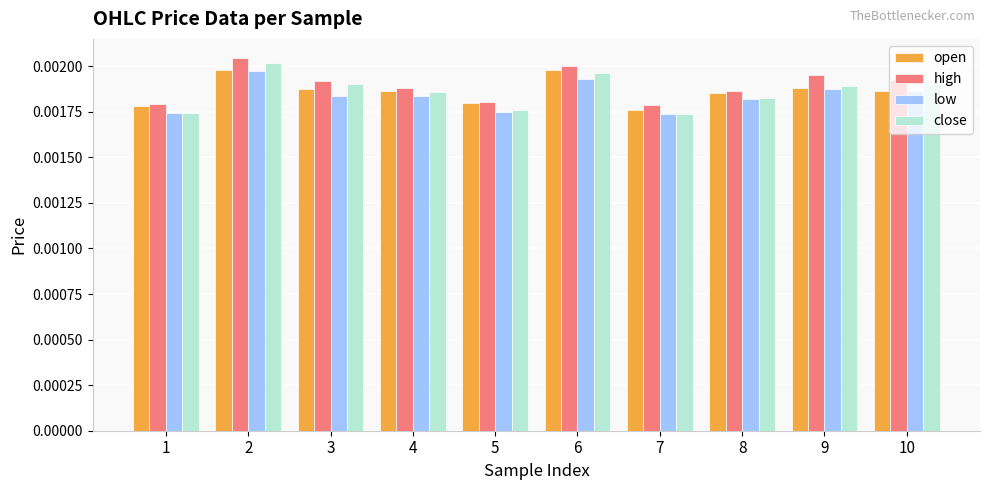

Count the close values in the range 0 to 1.

10